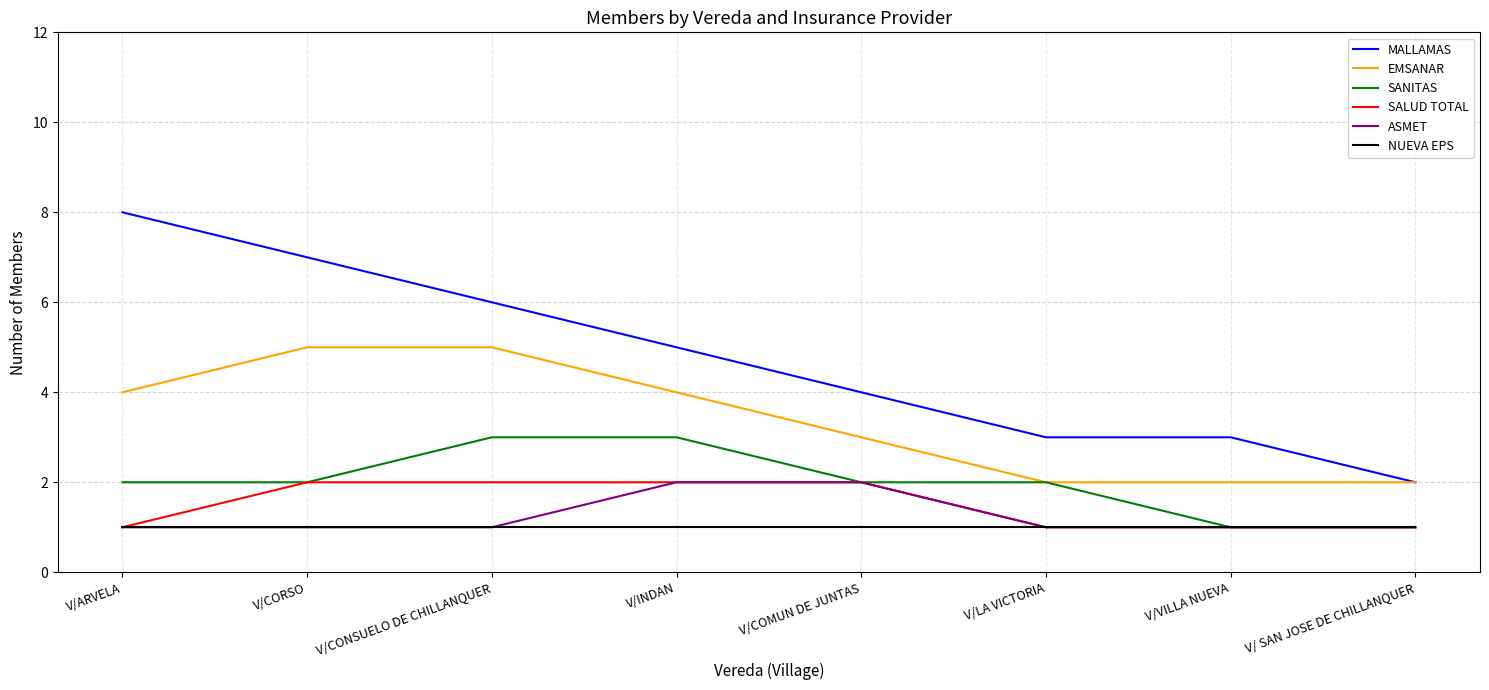

What position from the right is V/CONSUELO DE CHILLANQUER?

6